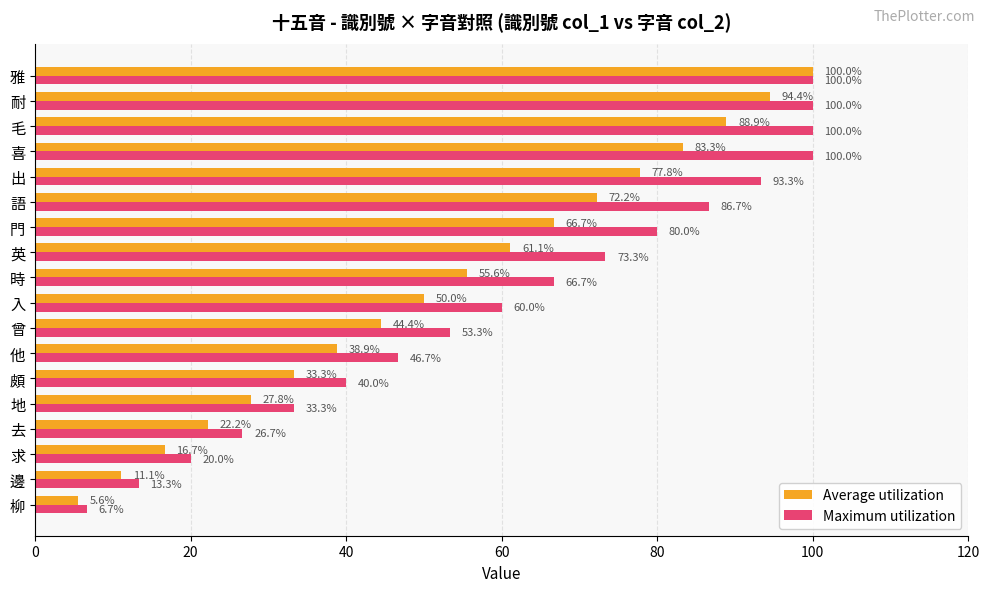

At how many categories does at least one series exceed 42?

12